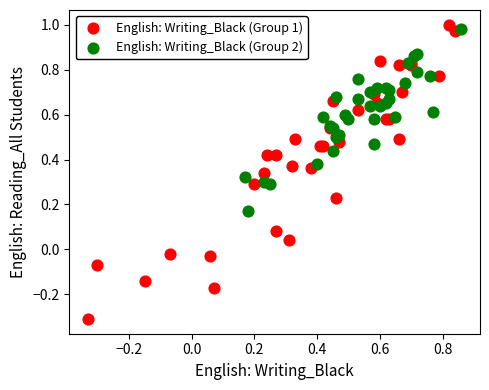

Which series reaches the minimum Y coordinate?

English: Writing_Black (Group 1)